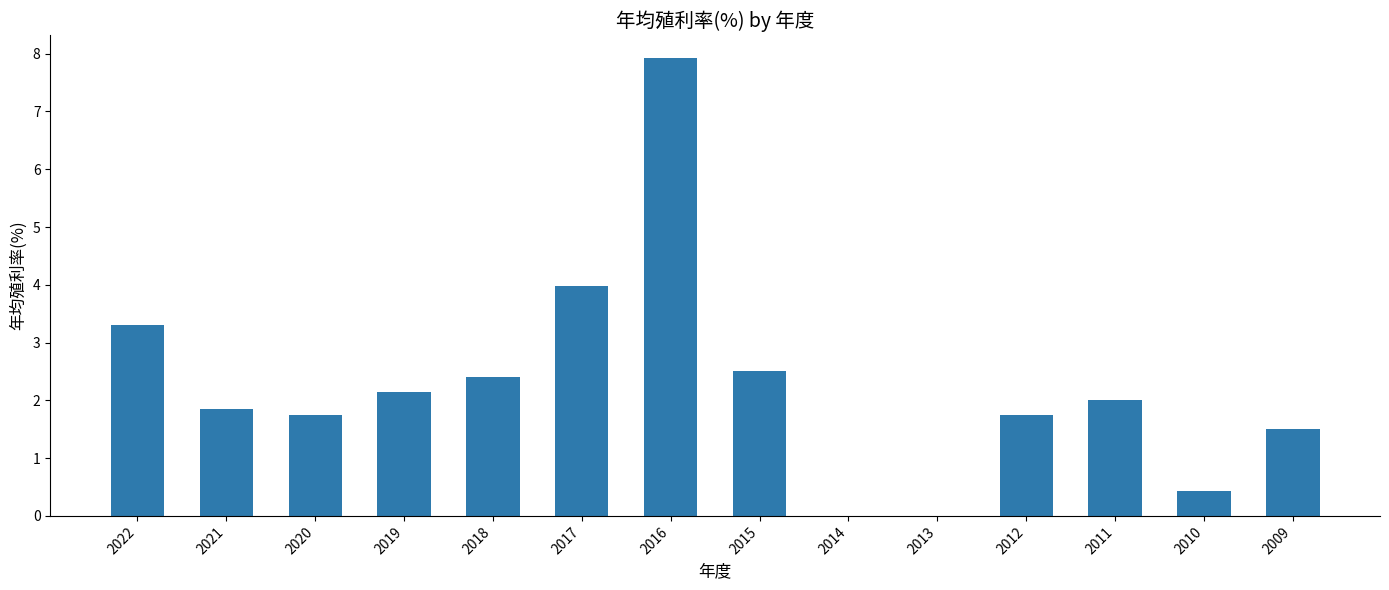

Are the bars grouped side by side (vs. stacked)?

No